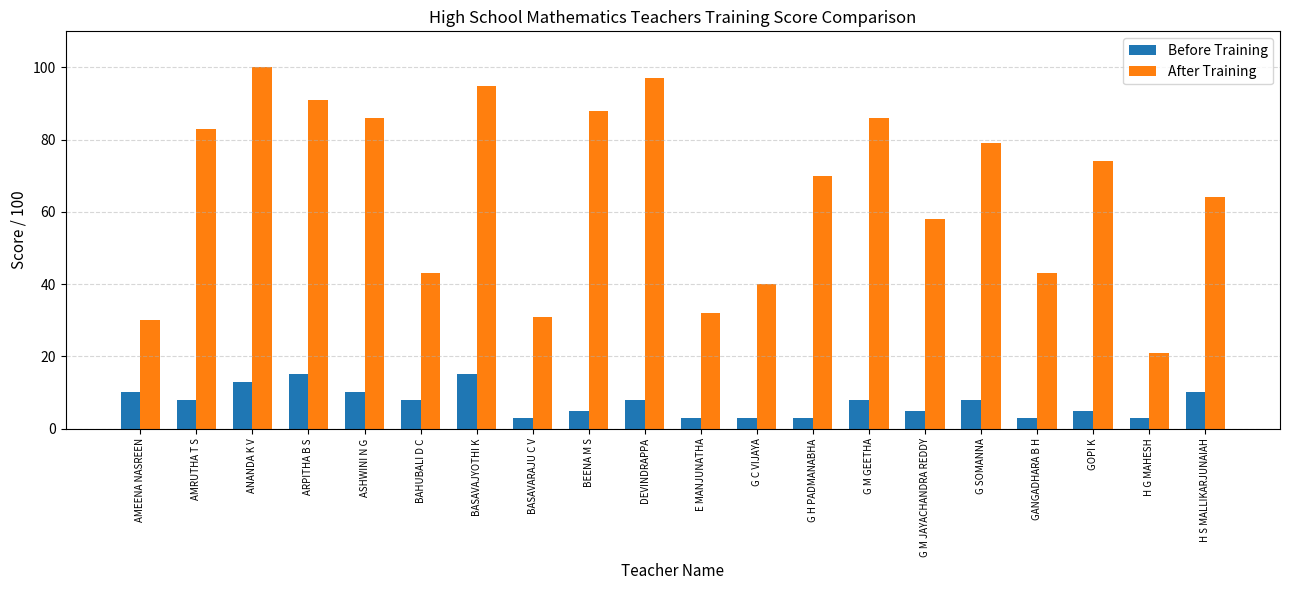

Where does the After Training series first go above 74?

AMRUTHA T S